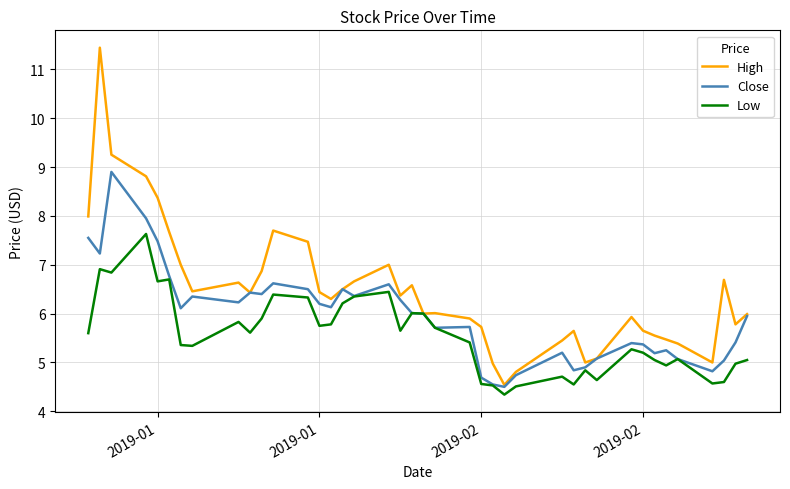

What is the maximum value for Close?

8.9